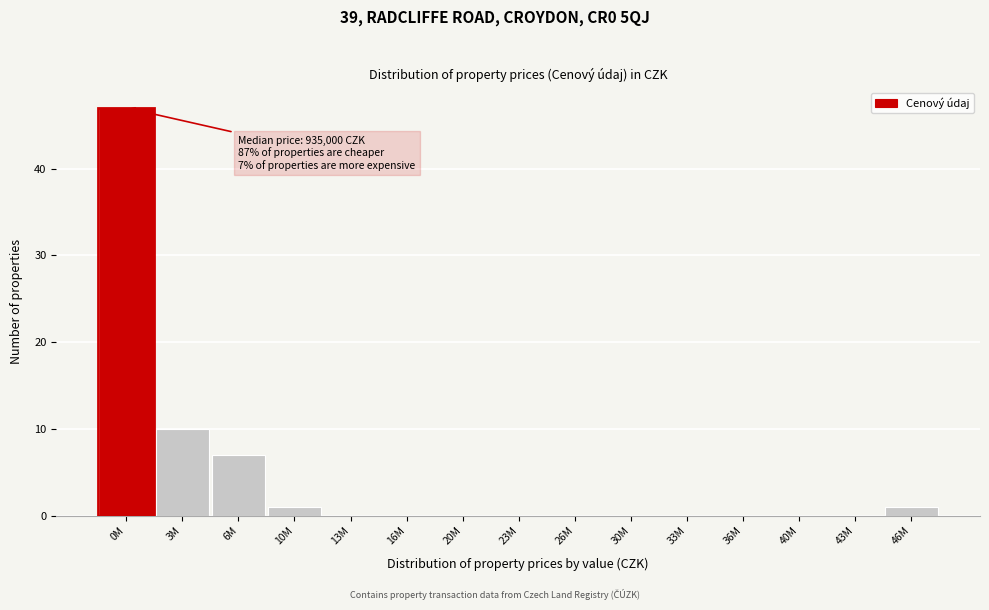

Reading left to right, what are all the values shown in this chart?

0M=47	3M=10	6M=7	10M=1	13M=0	16M=0	20M=0	23M=0	26M=0	30M=0	33M=0	36M=0	40M=0	43M=0	46M=1